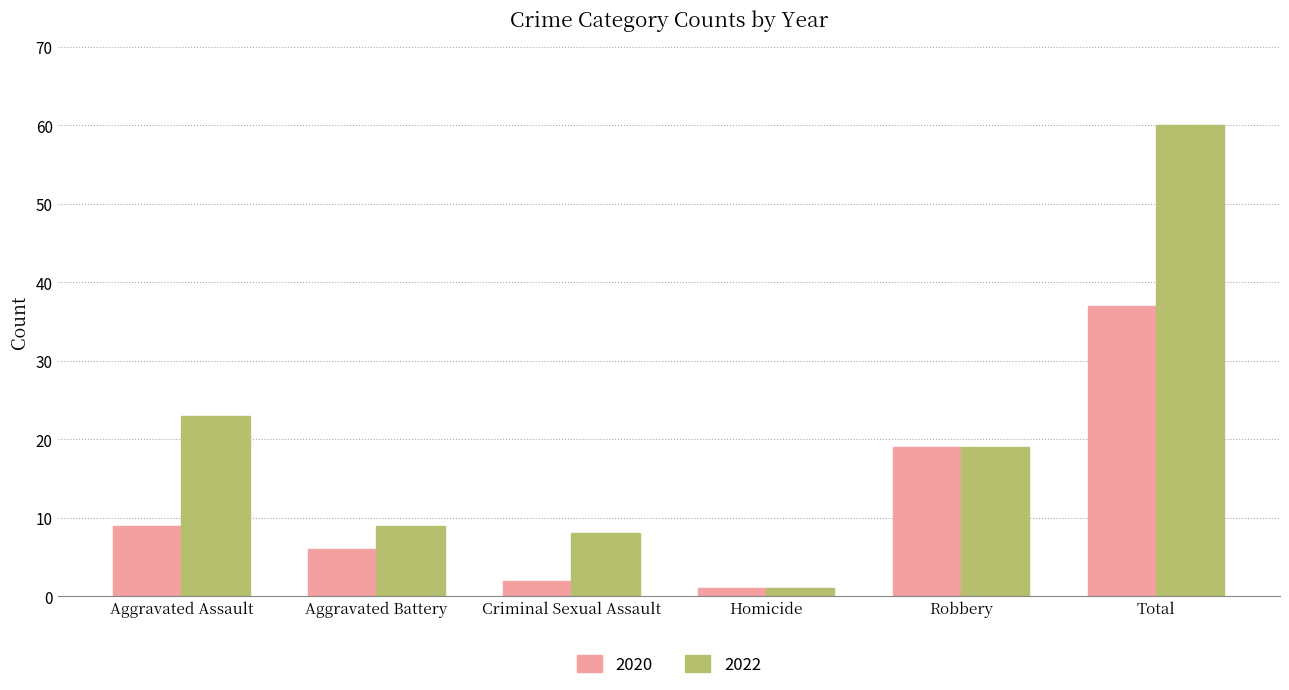

Read the 2022 value at Total.

60